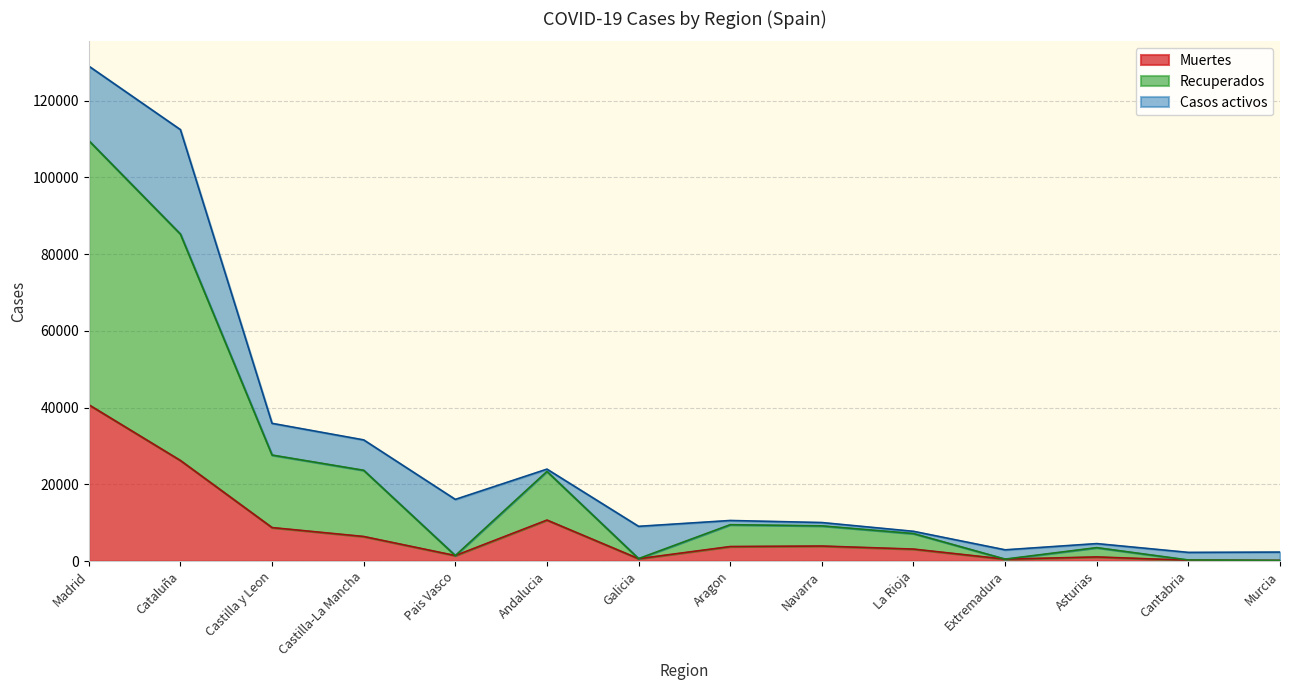

True or false: Muertes has a value of 1905 at Navarra.

False